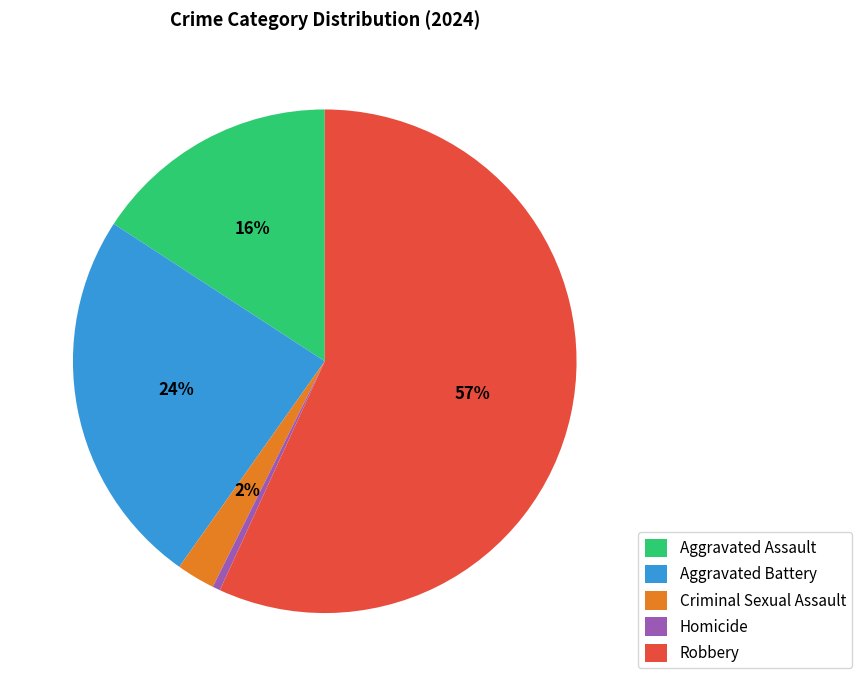

What is the majority slice?

Robbery